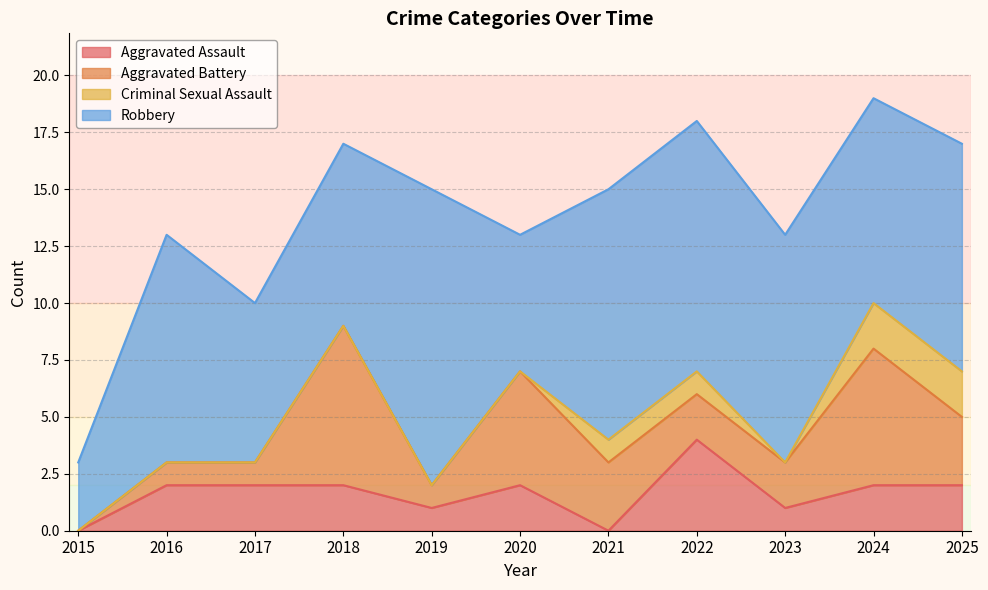

Which series has the largest total across all categories?

Robbery